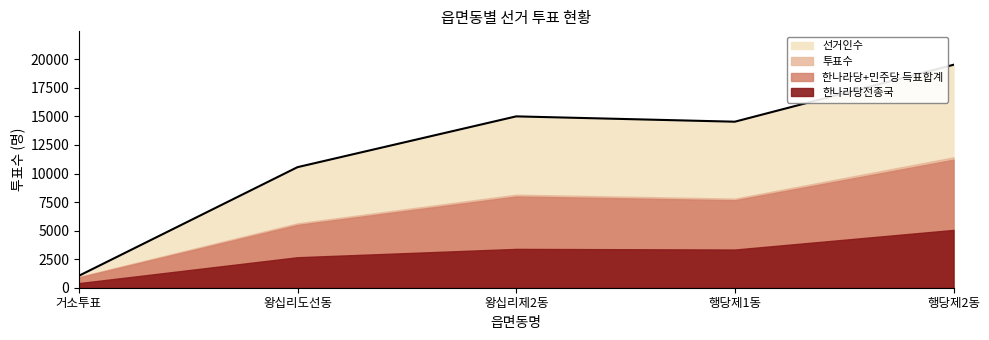

How many data points in 한나라당전종국 are above 3343?

2